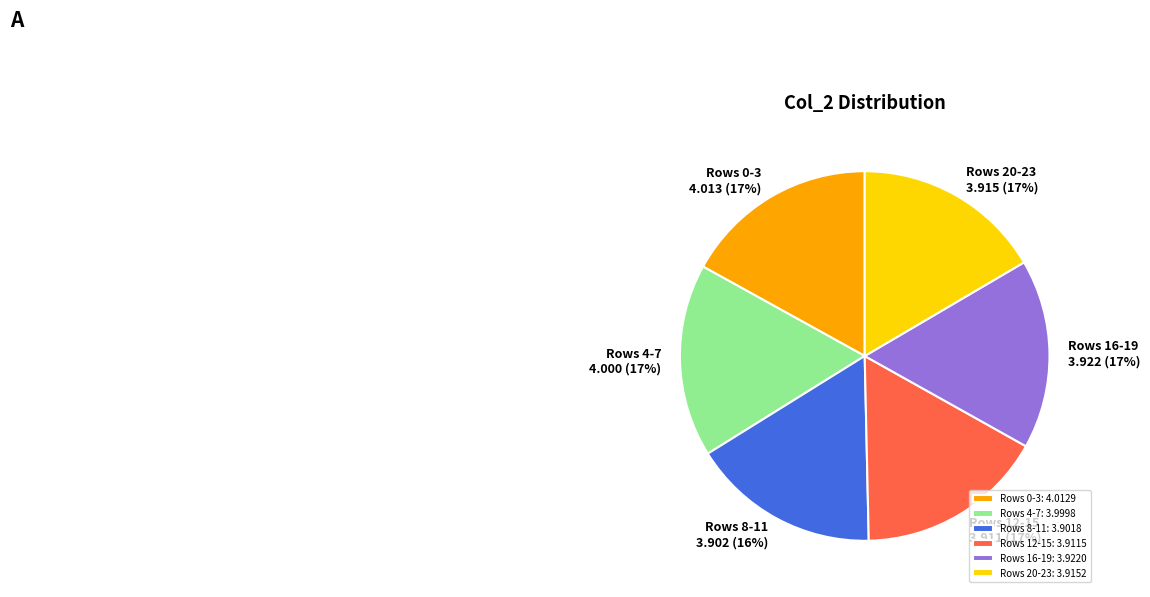

The Rows 20-23: 3.9152 slice represents 23% of the pie. True or false?

False